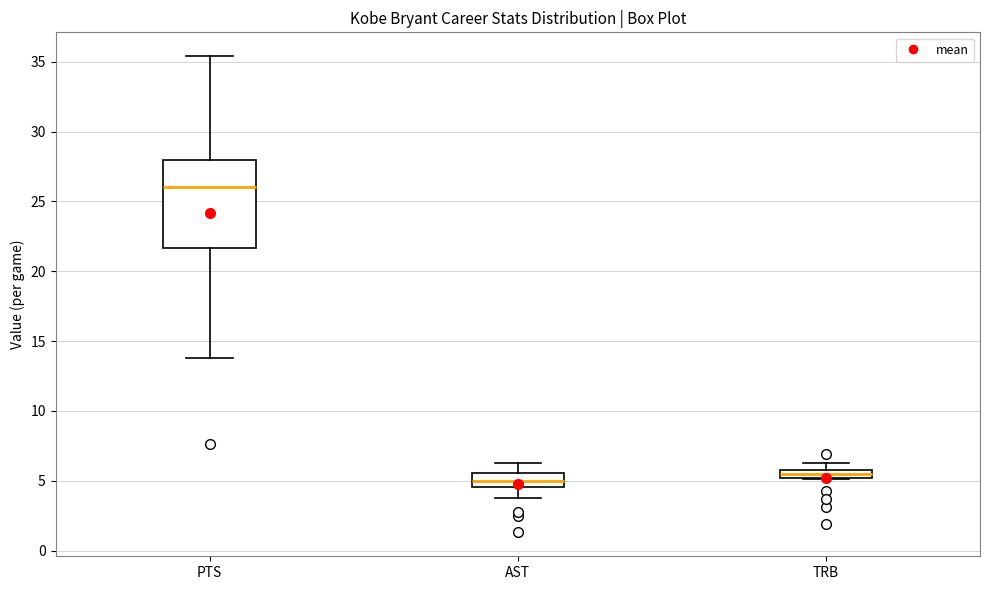

Comparing the boxes themselves (not the whiskers), which one is the tallest?

PTS